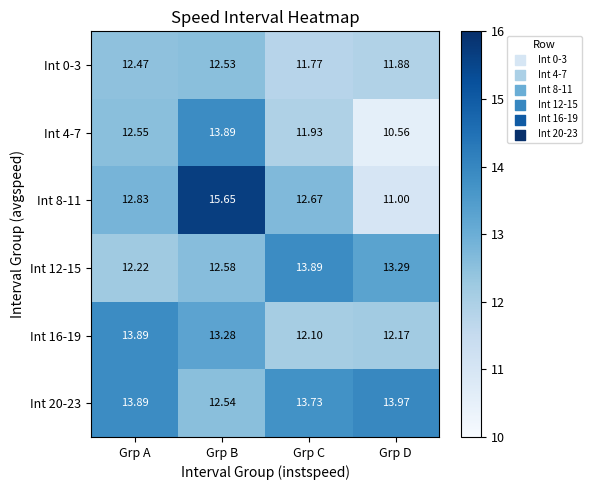

How many data points does each series have?

4